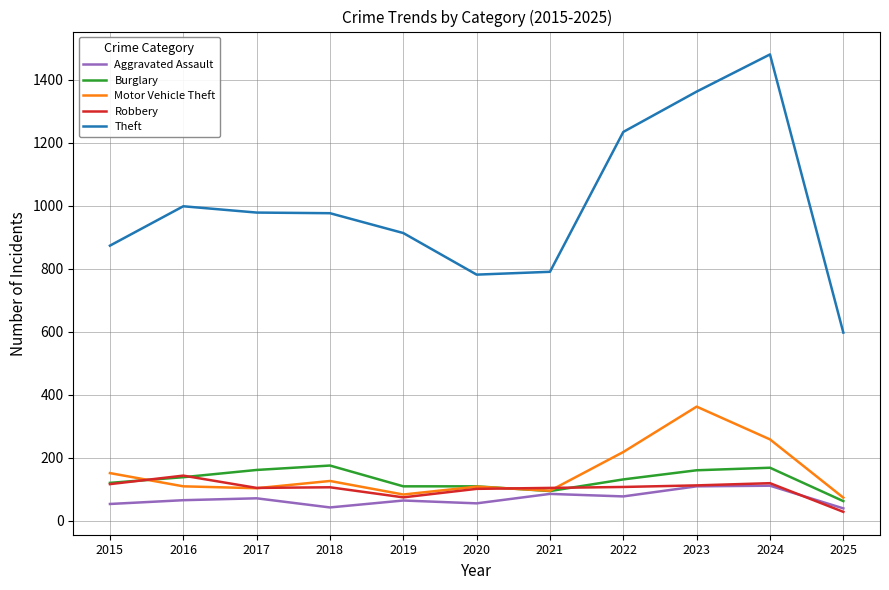

How many lines are shown in the chart?

5